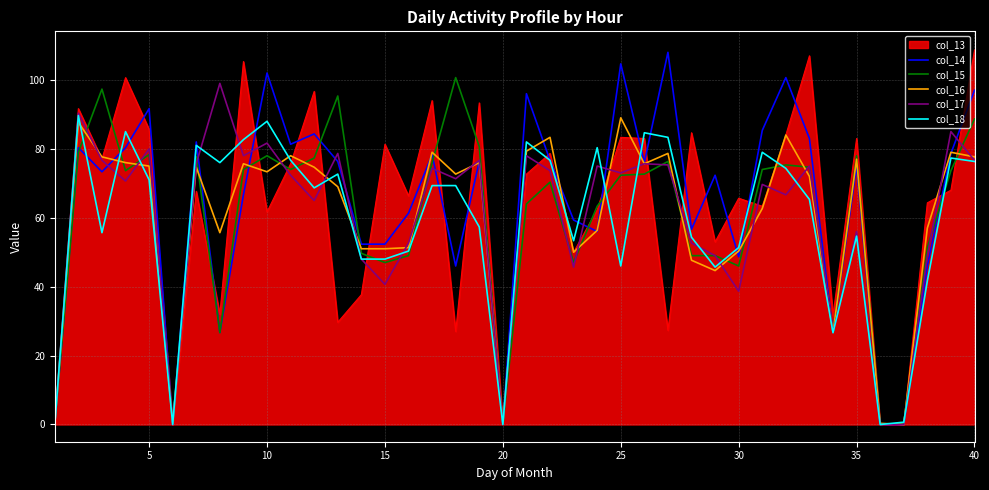

What is the maximum value shown in the chart?

108.7